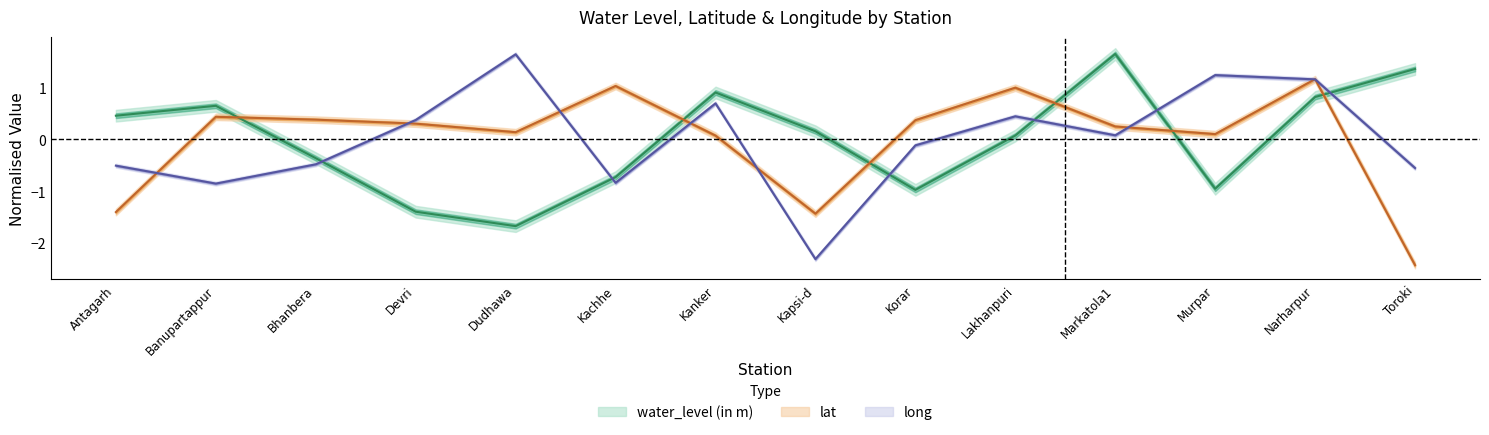

Which category has the highest value across all series?

Markatola1